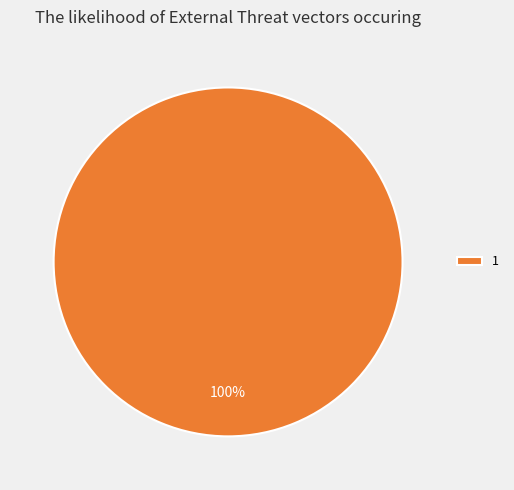

Which category accounts for the majority?

1